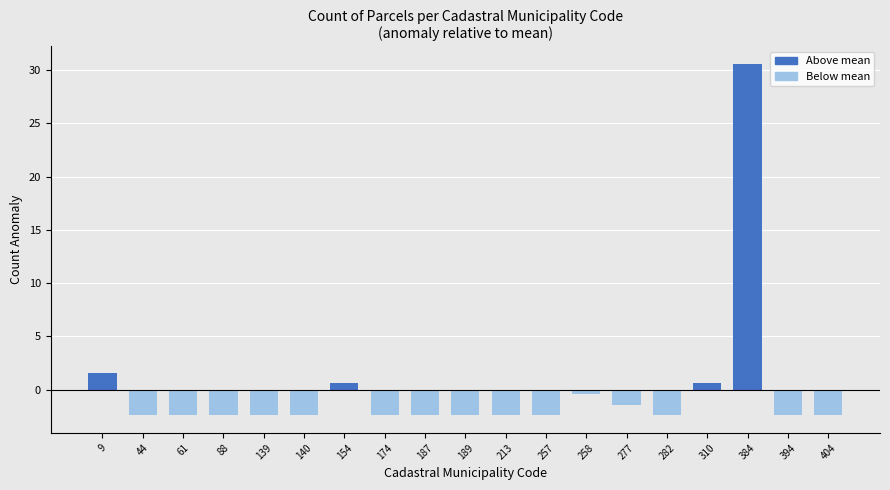

Does the chart contain stacked bars?

No